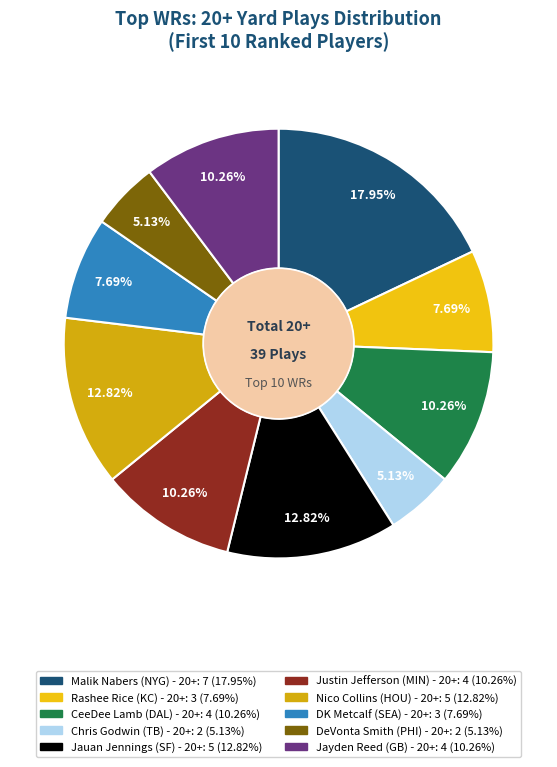

To the nearest percent, what is the average slice percentage?

10%